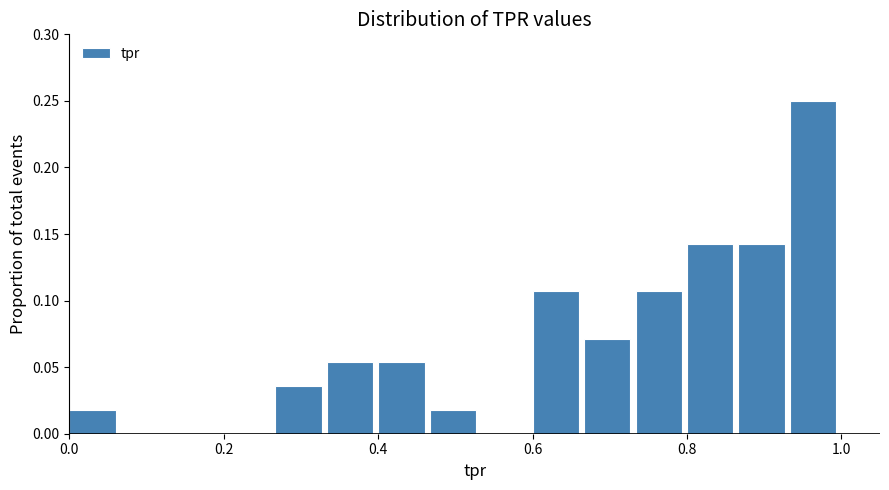

Around what value on the x-axis is the tallest bar? Give the approximate position of its centre, as read against the axis.

0.96